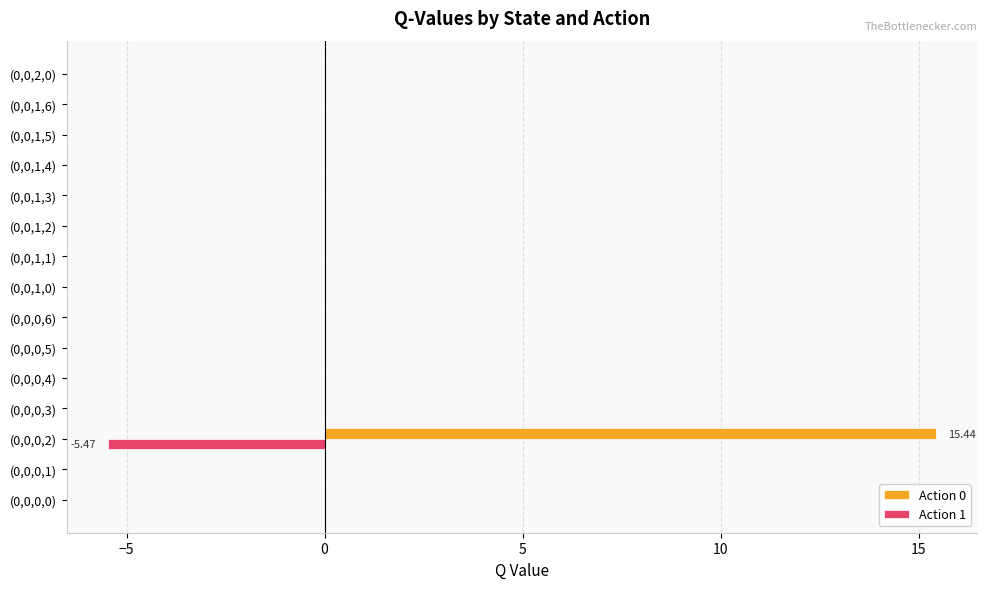

How many data points does each series have?

15